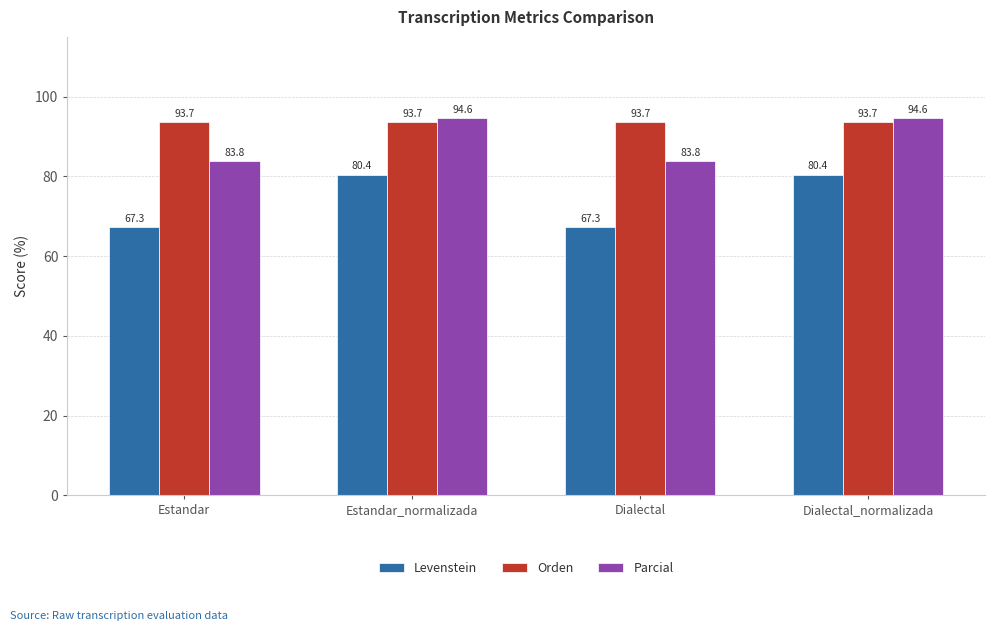

Which series has the largest range (max minus min)?

Levenstein